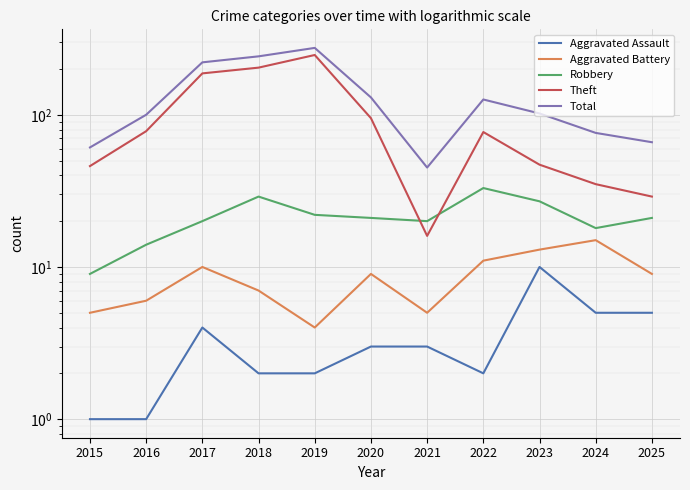

What is the value of the Total point at the 10th from the left?

76